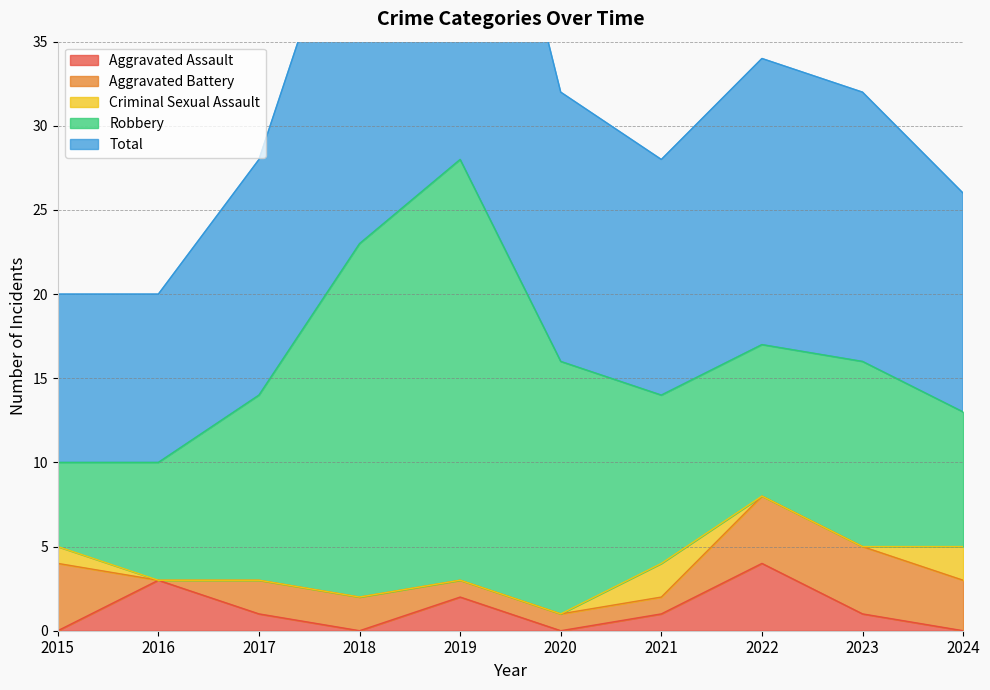

What is the sum of all Total values?

161